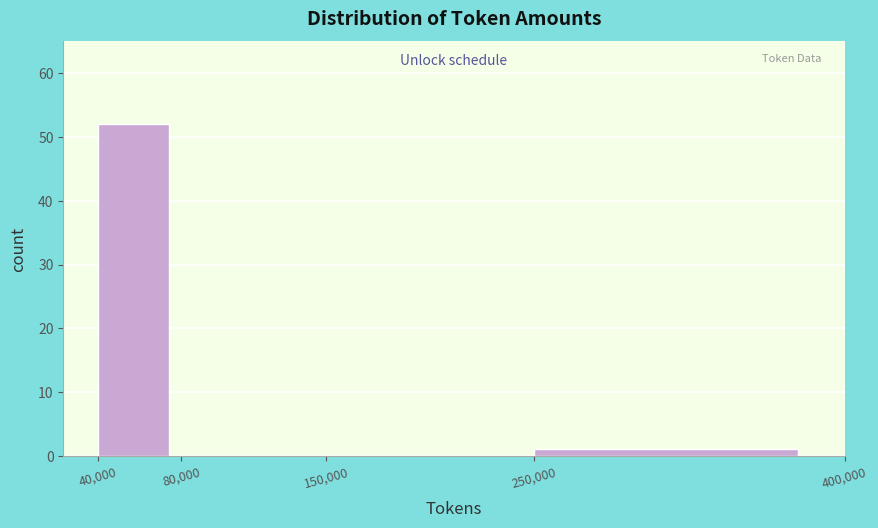

Over which range of the x-axis is the bar tallest?

40,000 to 80,000